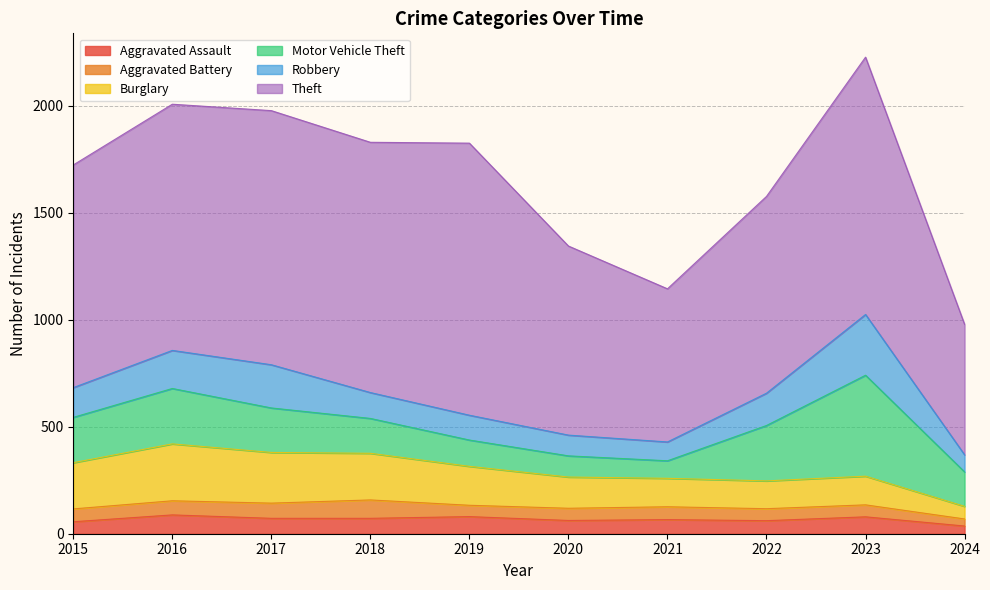

The value of Burglary at 2015 is 149. True or false?

False